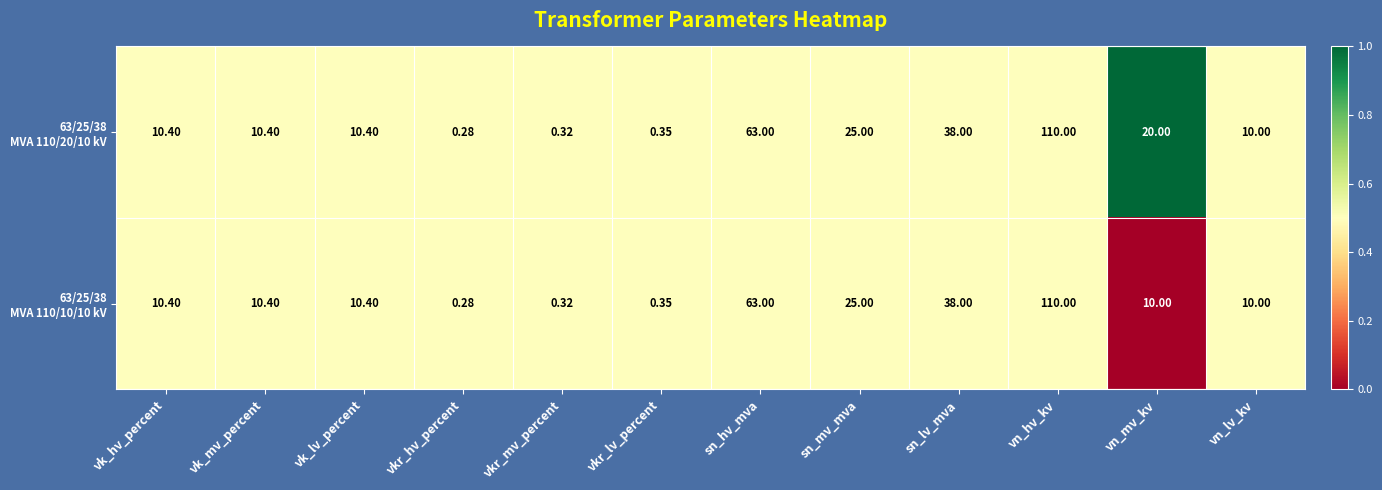

Which label corresponds to the smallest value in the chart?

vkr_hv_percent